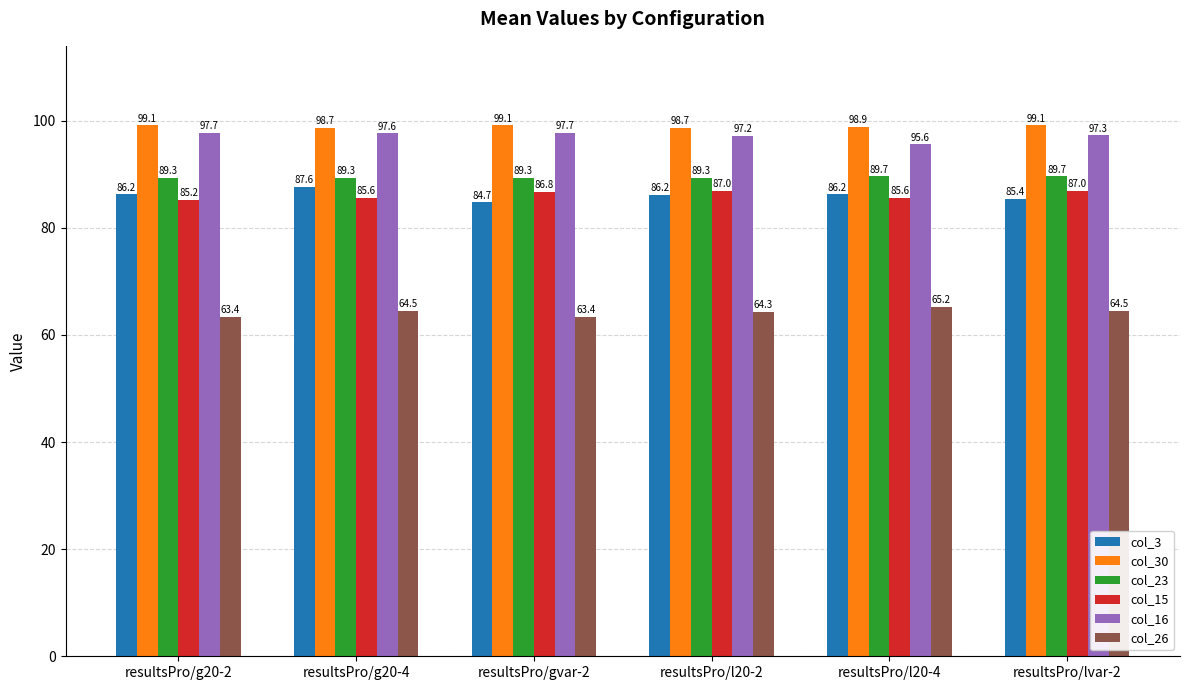

At resultsPro/gvar-2, list the series in order from largest to smallest.

col_30, col_16, col_23, col_15, col_3, col_26